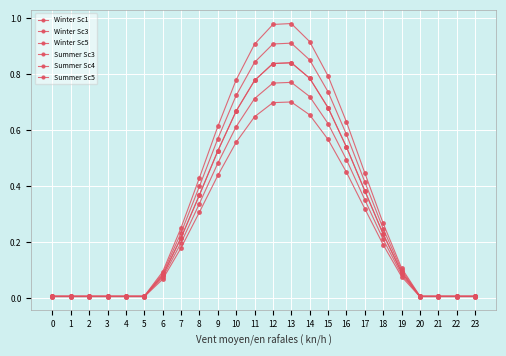

Which series has the widest spread of values?

Summer Sc5